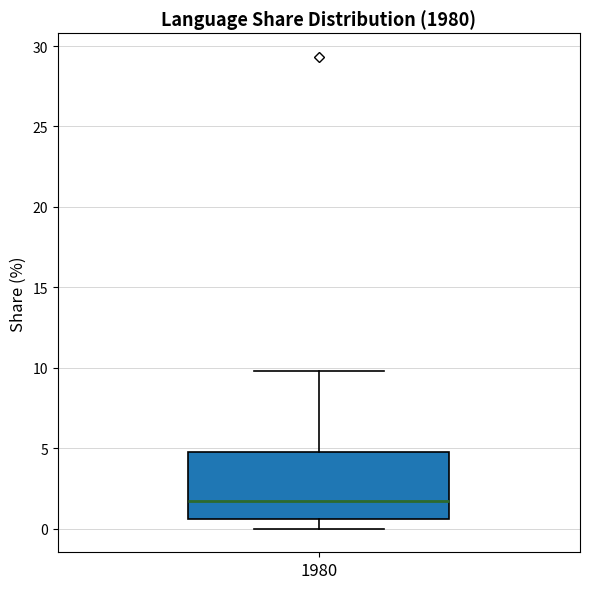

Transcribe this box plot: give where the median line is, the range the box spans, and where the two whiskers end, as read against the y-axis. The values are not printed on the chart, so give them approximately, as read against the axis.

median 1.5, box 0.5 to 4.5, whiskers 0.0 to 10.0